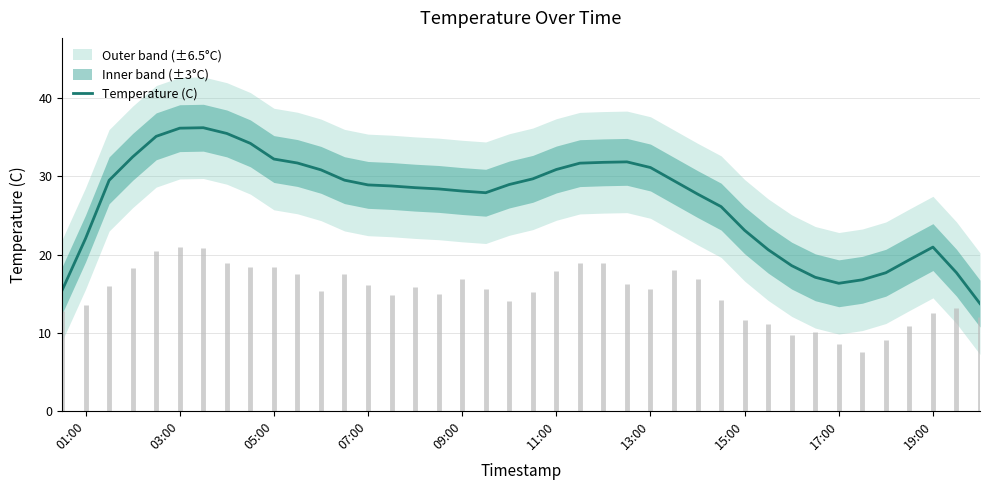

What is the minimum value for Temperature (C)?

13.7